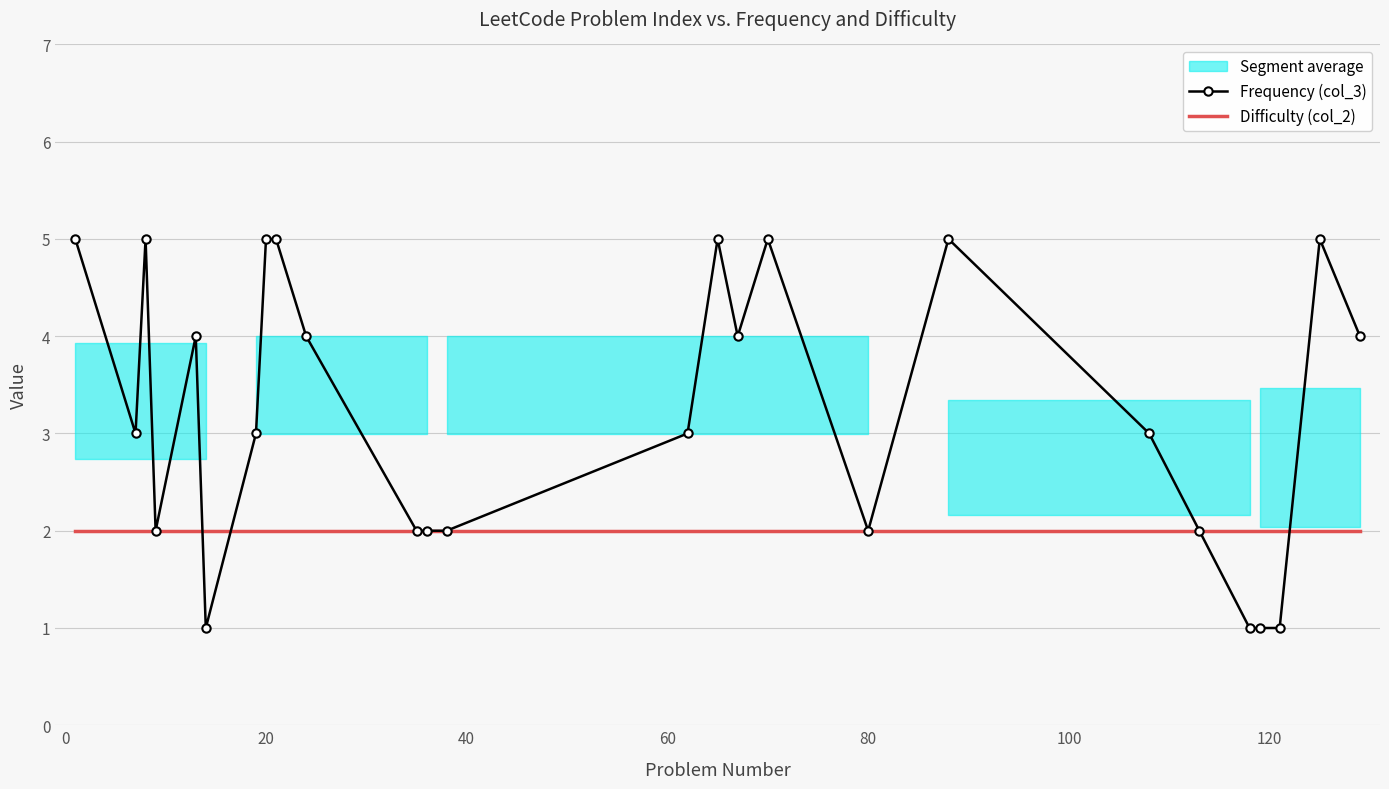

At −20, list the series in order from smallest to largest.

Difficulty (col_2), Frequency (col_3)